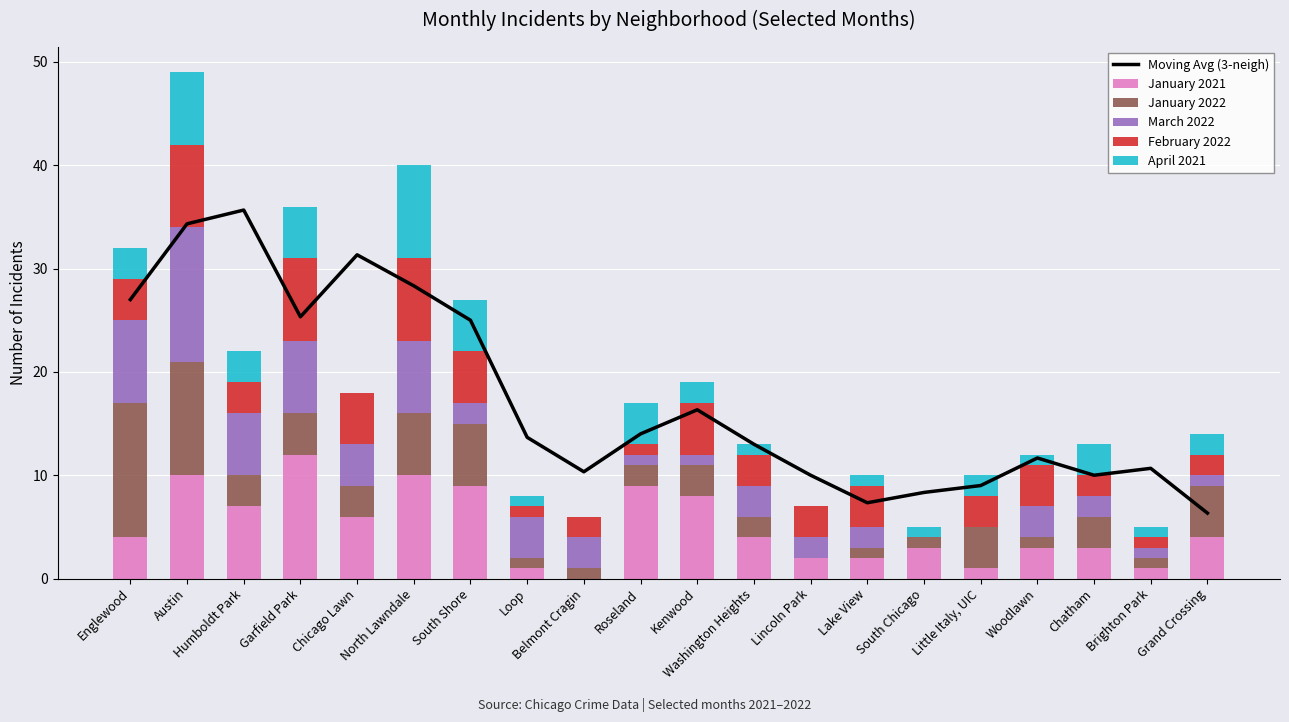

Which category has the lowest value across all series?

Belmont Cragin